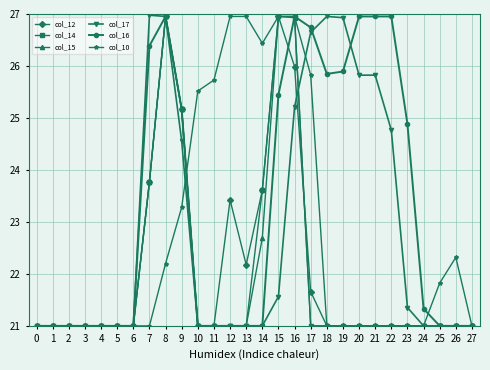

How many lines are shown in the chart?

6